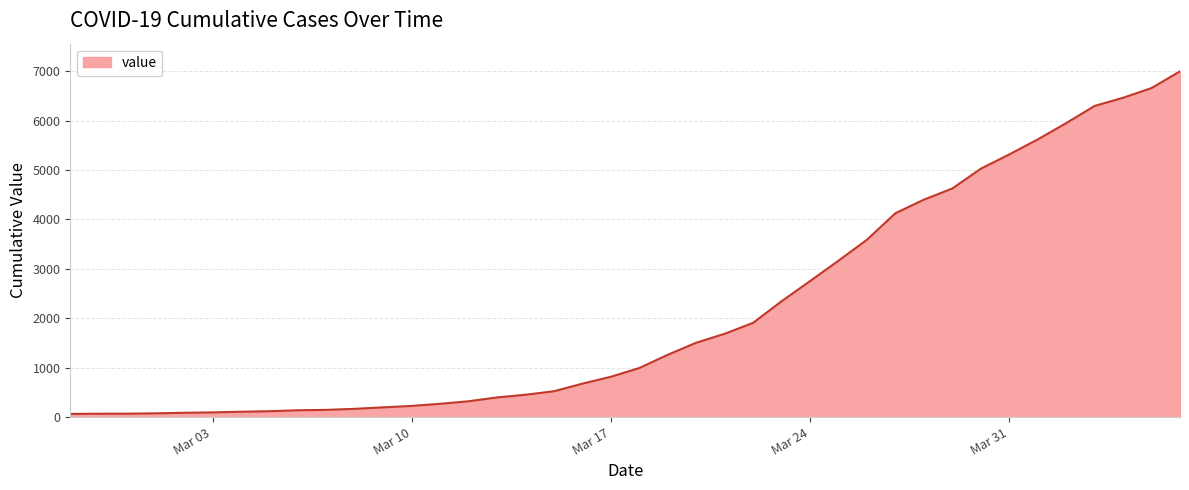

What is the maximum value shown in the chart?

6995